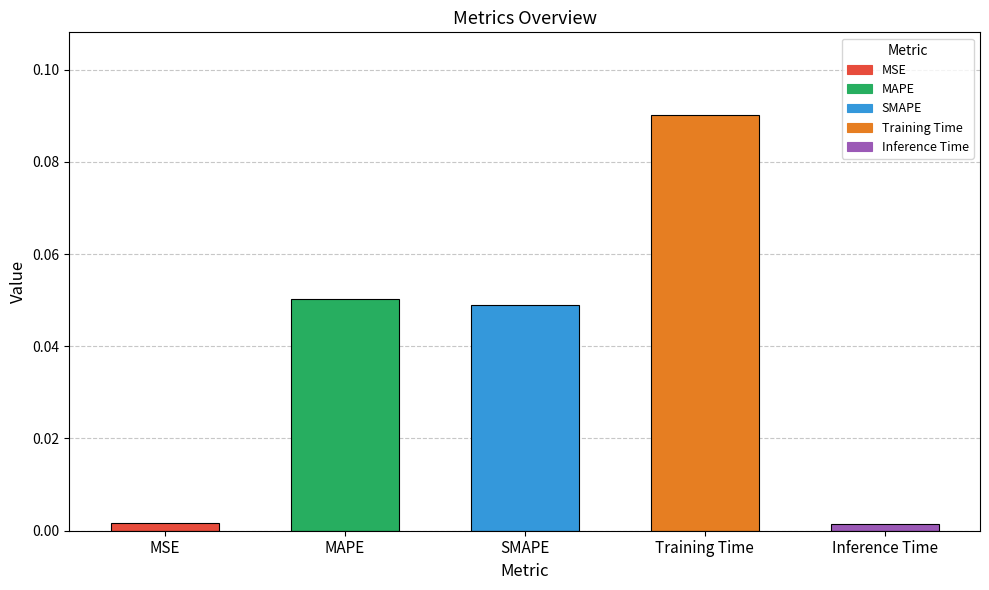

What is the label of the 4th bar from the right?

MAPE